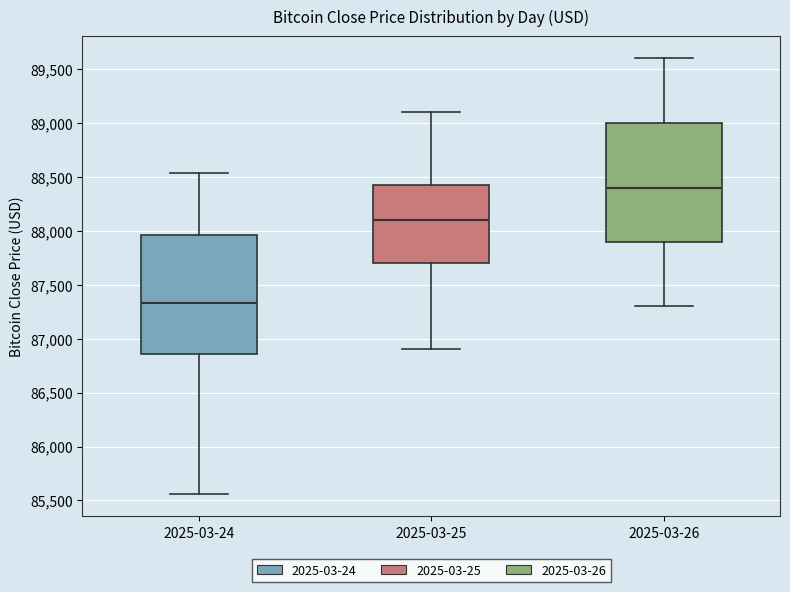

Which box's median line is the highest?

2025-03-26